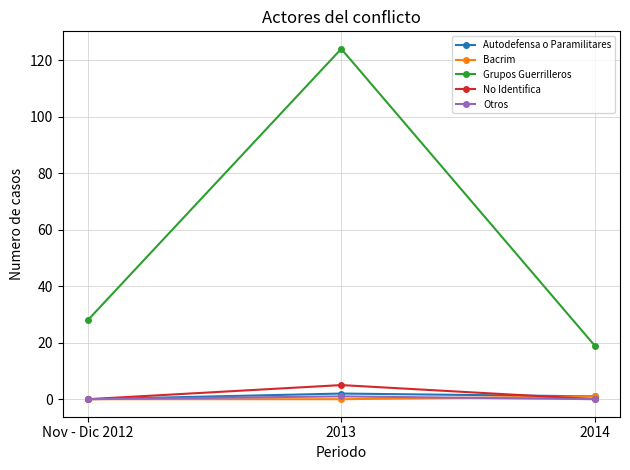

Between Nov - Dic 2012 and 2013, which series saw the biggest shift?

Grupos Guerrilleros